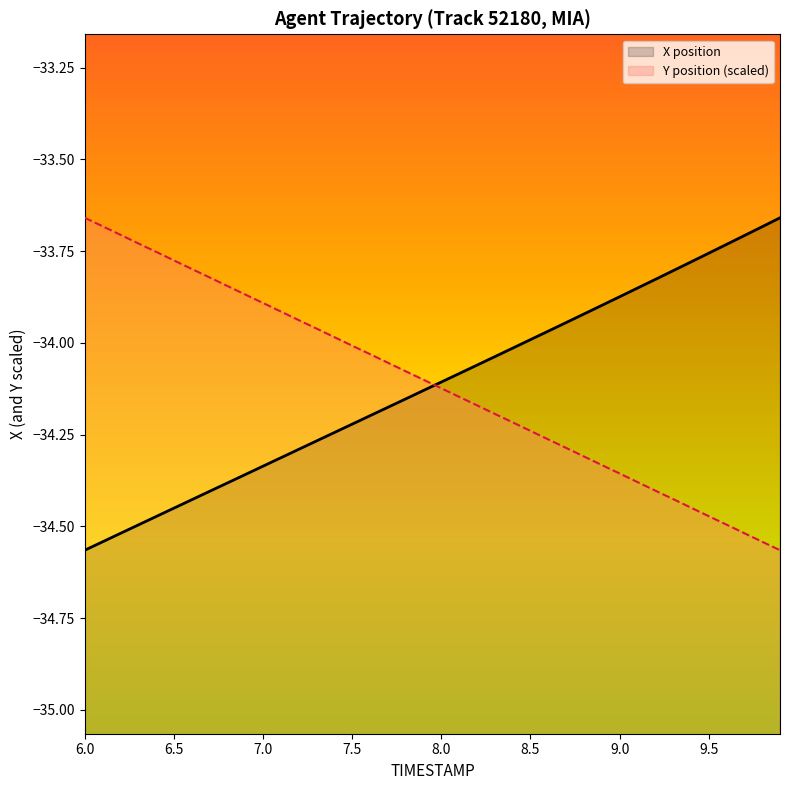

How many intersections are there between Y and X?

1